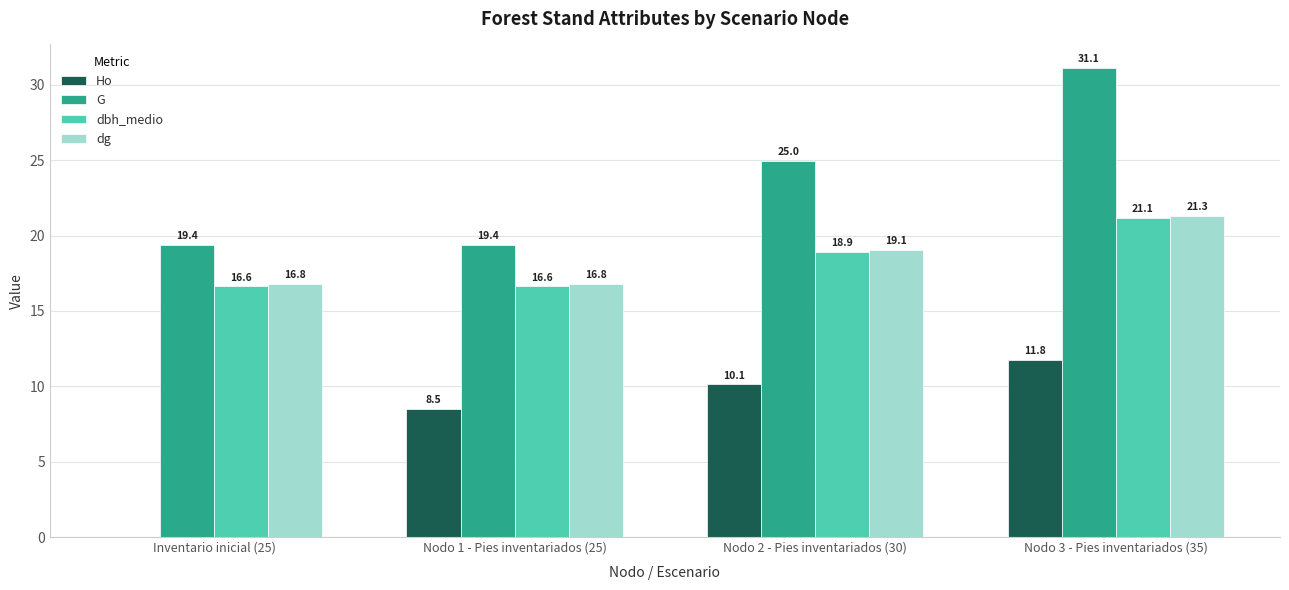

Where does the dg series first go above 19?

Nodo 2 - Pies inventariados (30)